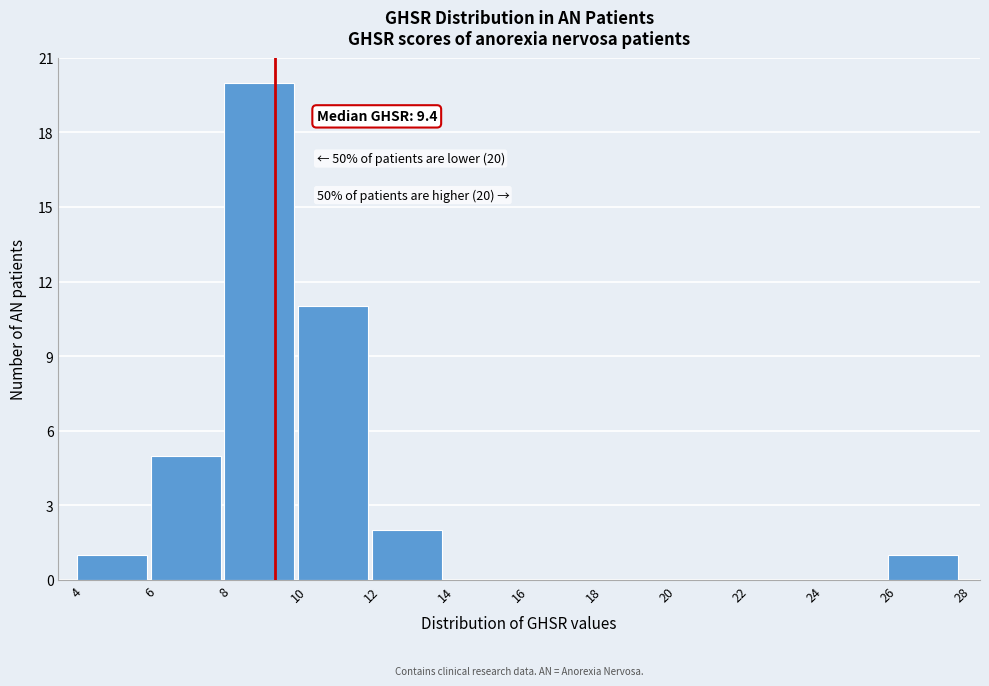

Over which range of the x-axis is the bar tallest?

8 to 10